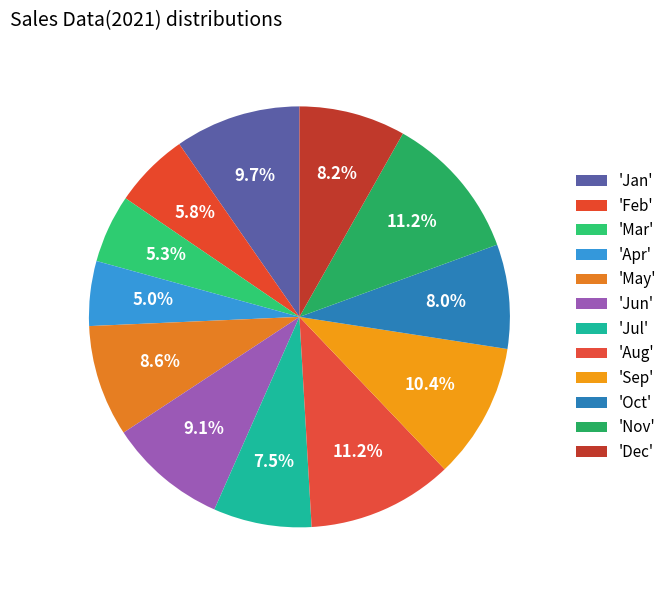

How many segments does this pie chart have?

12